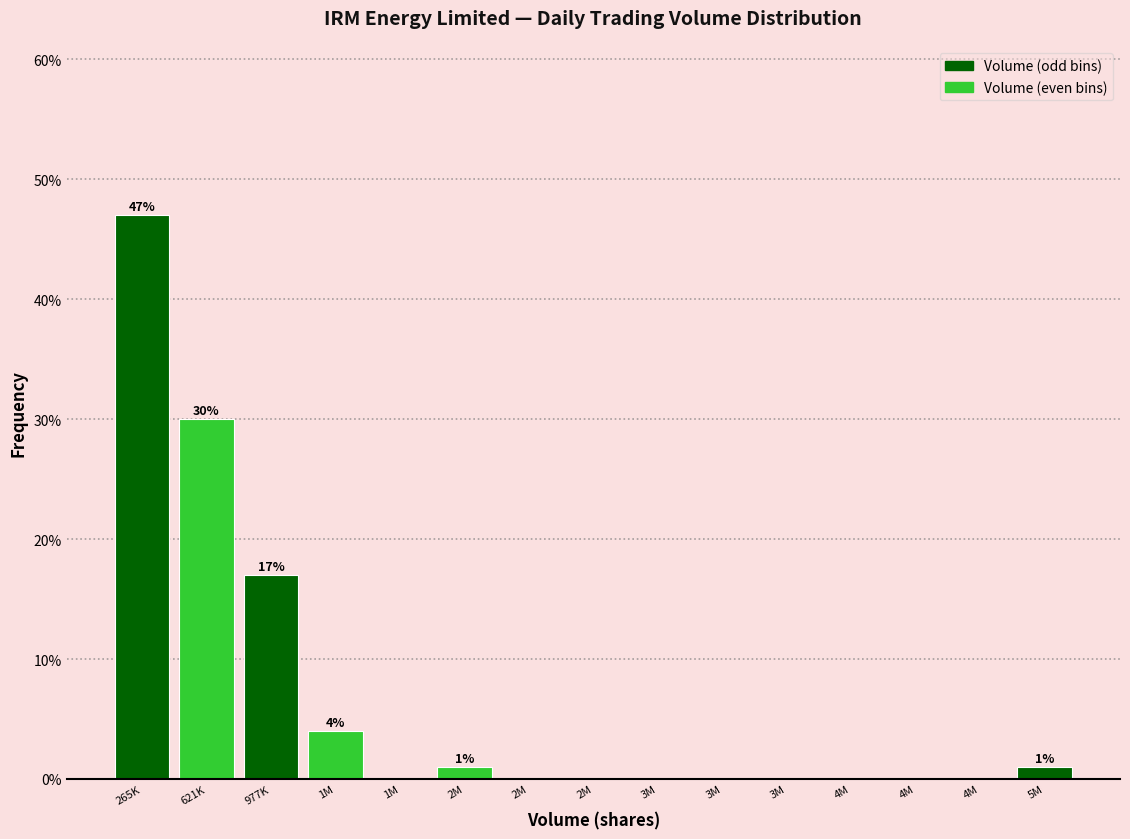

How many data points does each series have?

15